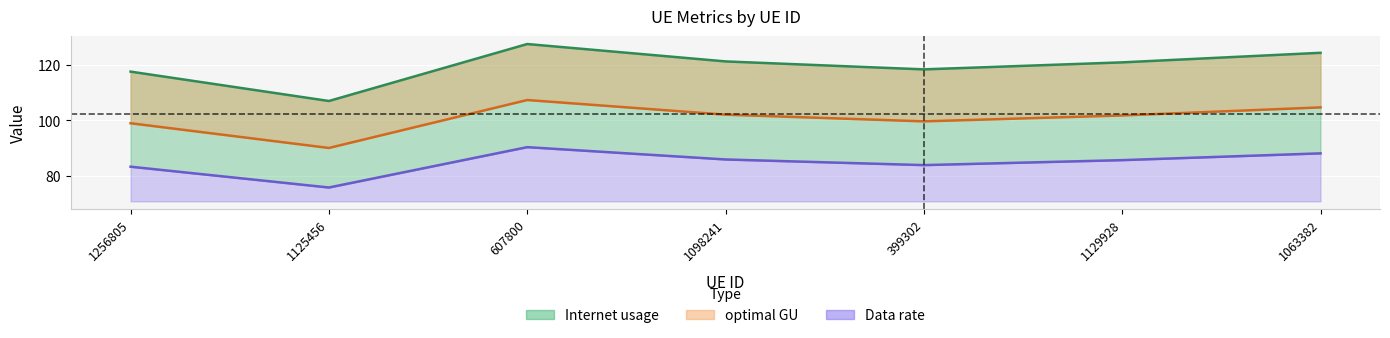

At which category does optimal GU reach its first local peak?

607800